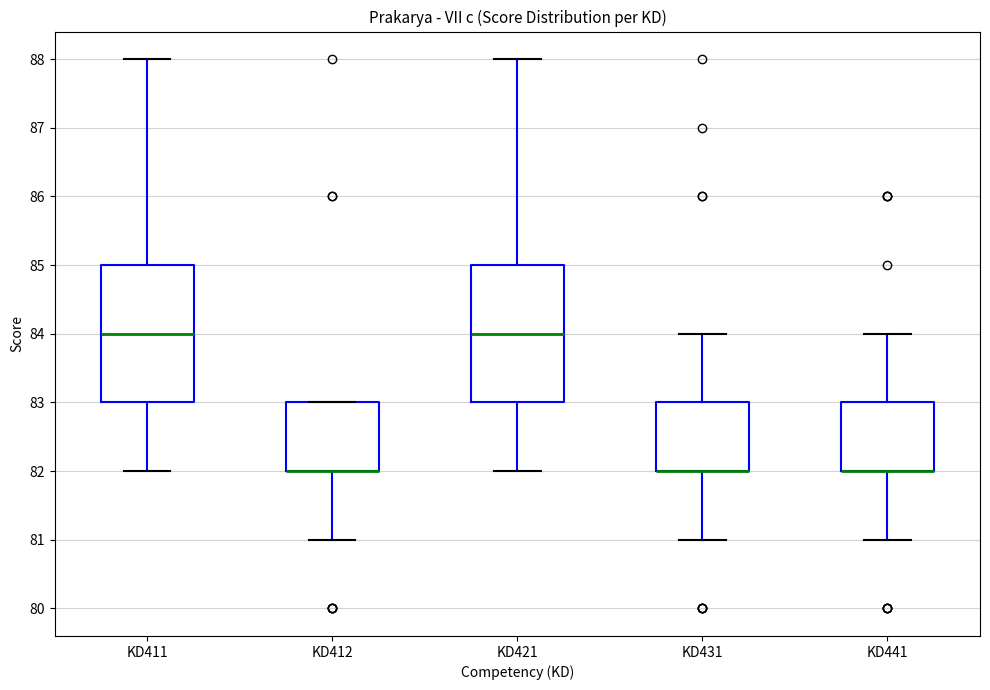

Reading left to right, transcribe this box plot: for each box, give where its median line is, the range the box spans, and where its two whiskers end, as read against the y-axis. The values are not printed on the chart, so give them approximately, as read against the axis.

KD411: median 84, box 83 to 85, whiskers 82 to 88
KD412: median 82 (drawn on the box's lower edge), box 82 to 83, whiskers 81 to 83
KD421: median 84, box 83 to 85, whiskers 82 to 88
KD431: median 82 (drawn on the box's lower edge), box 82 to 83, whiskers 81 to 84
KD441: median 82 (drawn on the box's lower edge), box 82 to 83, whiskers 81 to 84